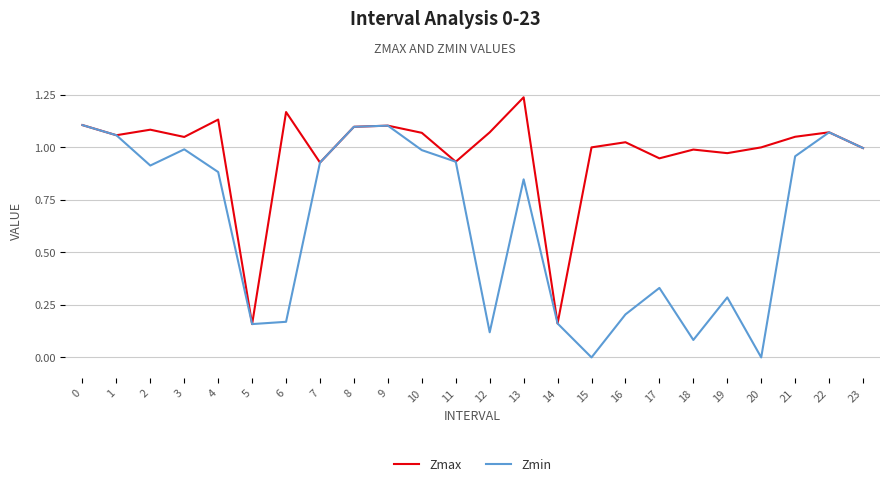

Between 14 and 16, which series saw the biggest shift?

Zmax